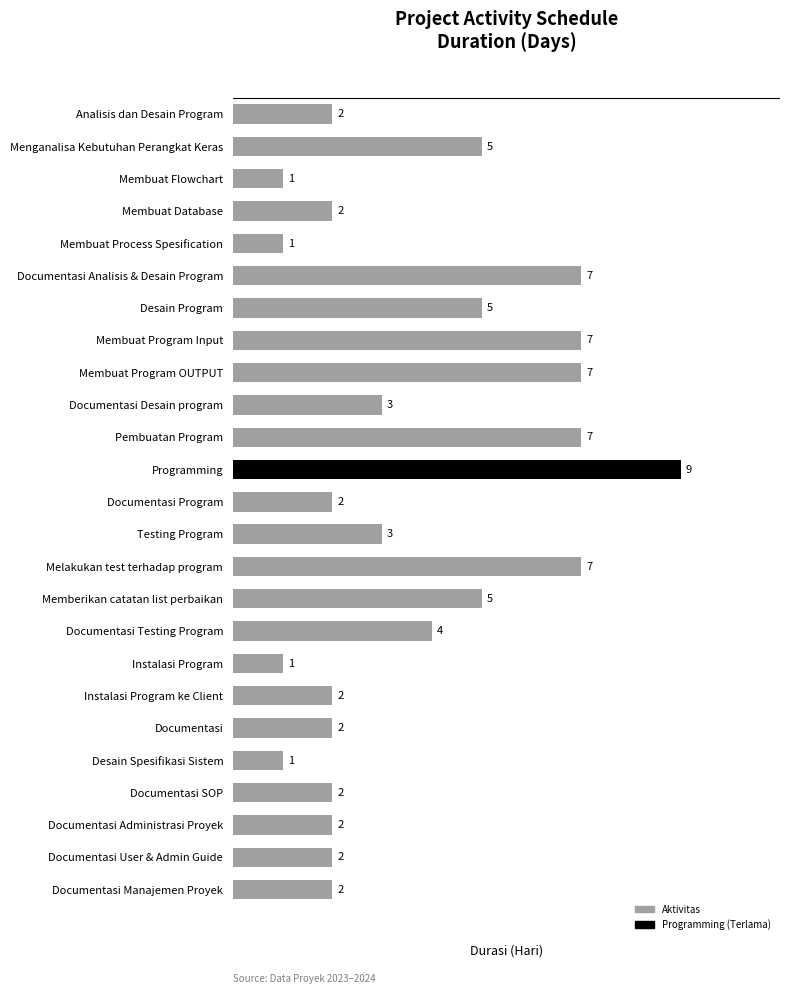

What is the minimum value shown in the chart?

1